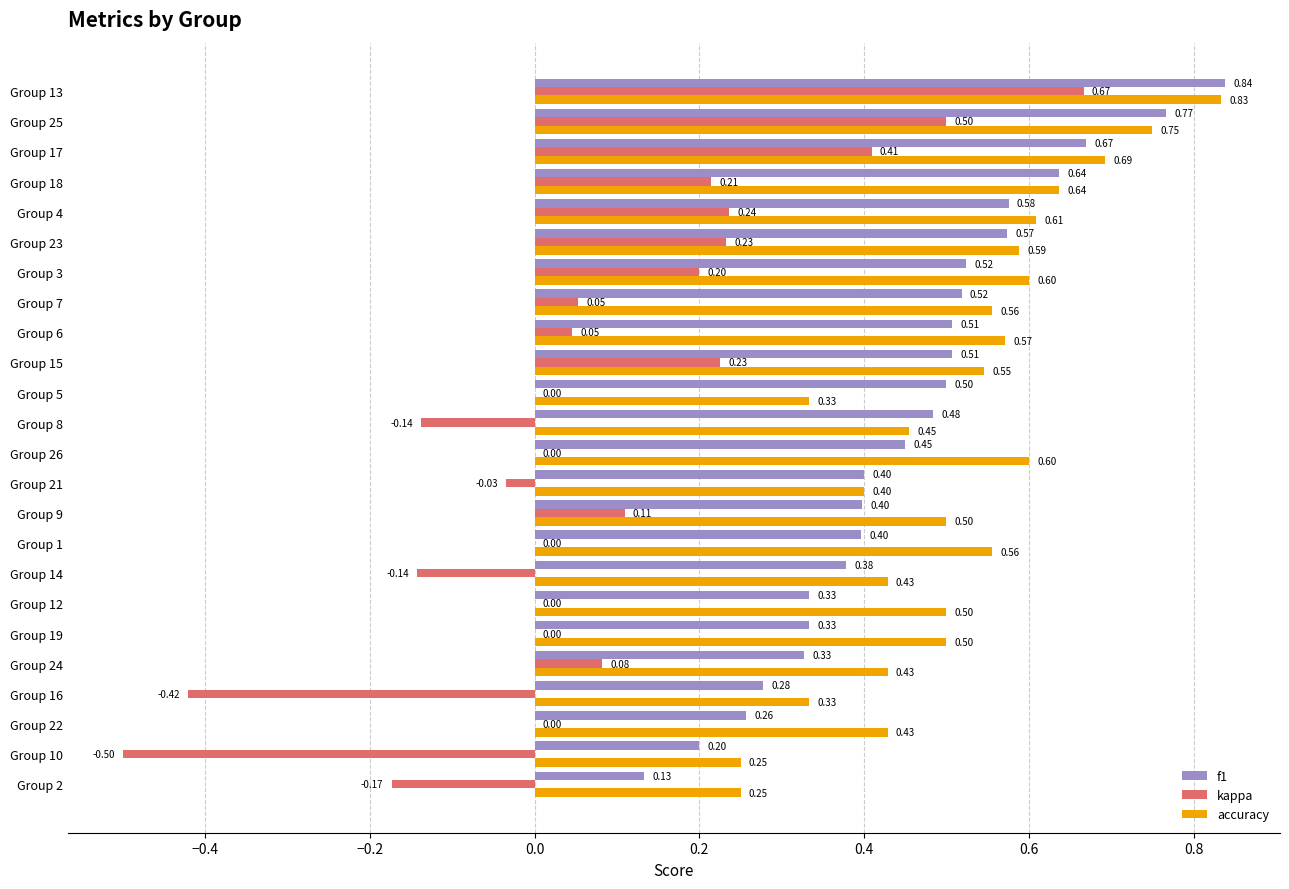

Is the value of kappa at Group 24 greater than the value of f1 at Group 1?

No